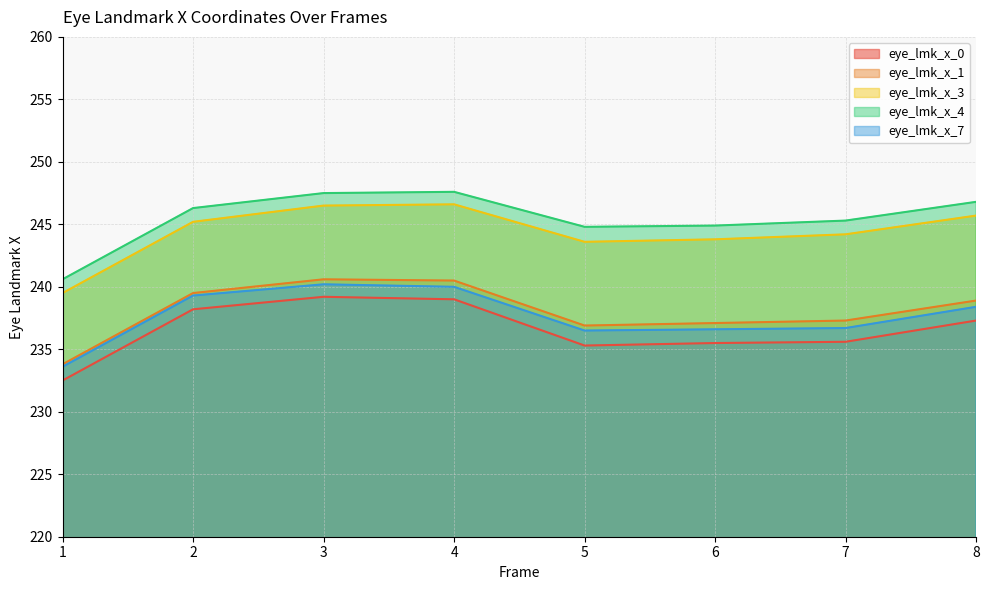

Does the chart display data point markers on the line(s)?

No